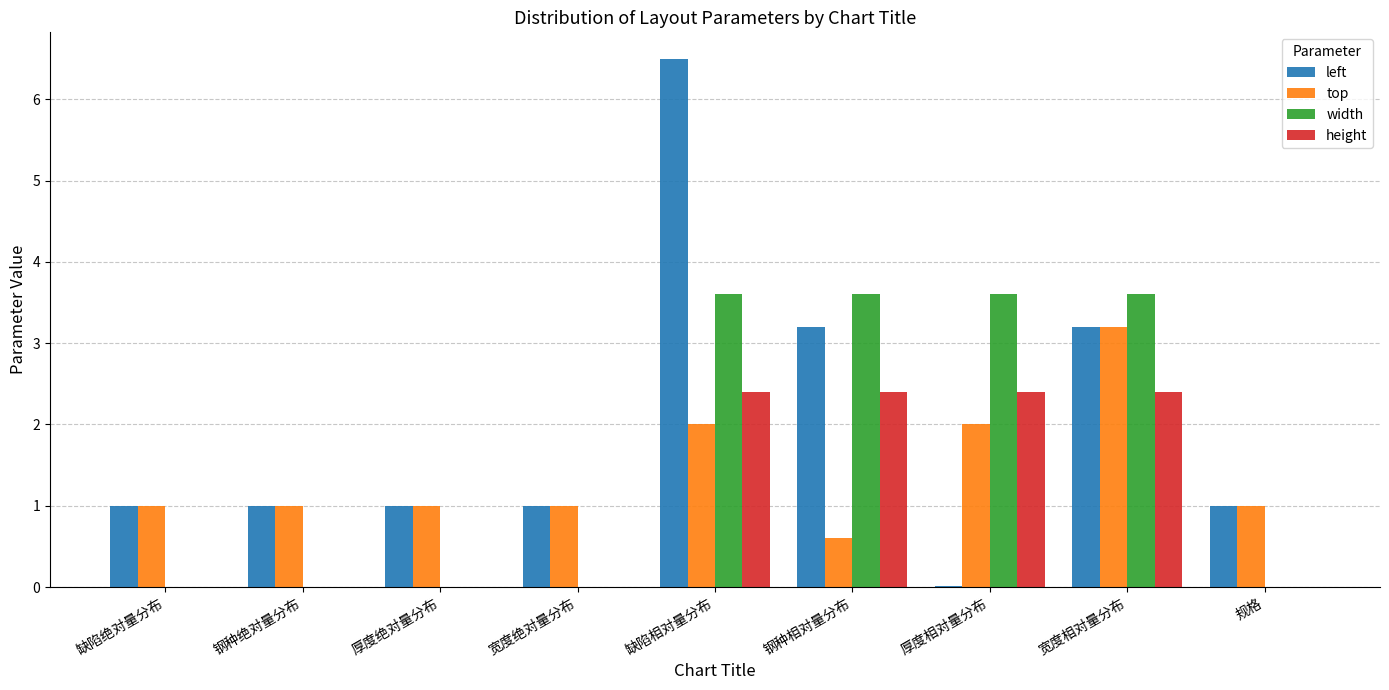

What is the total value across all series at 缺陷相对量分布?

14.5